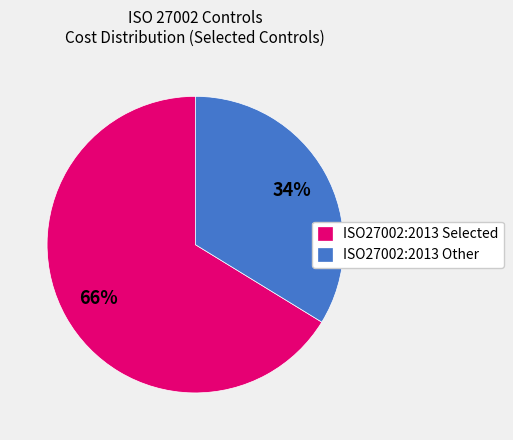

Between ISO27002:2013 Selected and ISO27002:2013 Other, which is larger?

ISO27002:2013 Selected